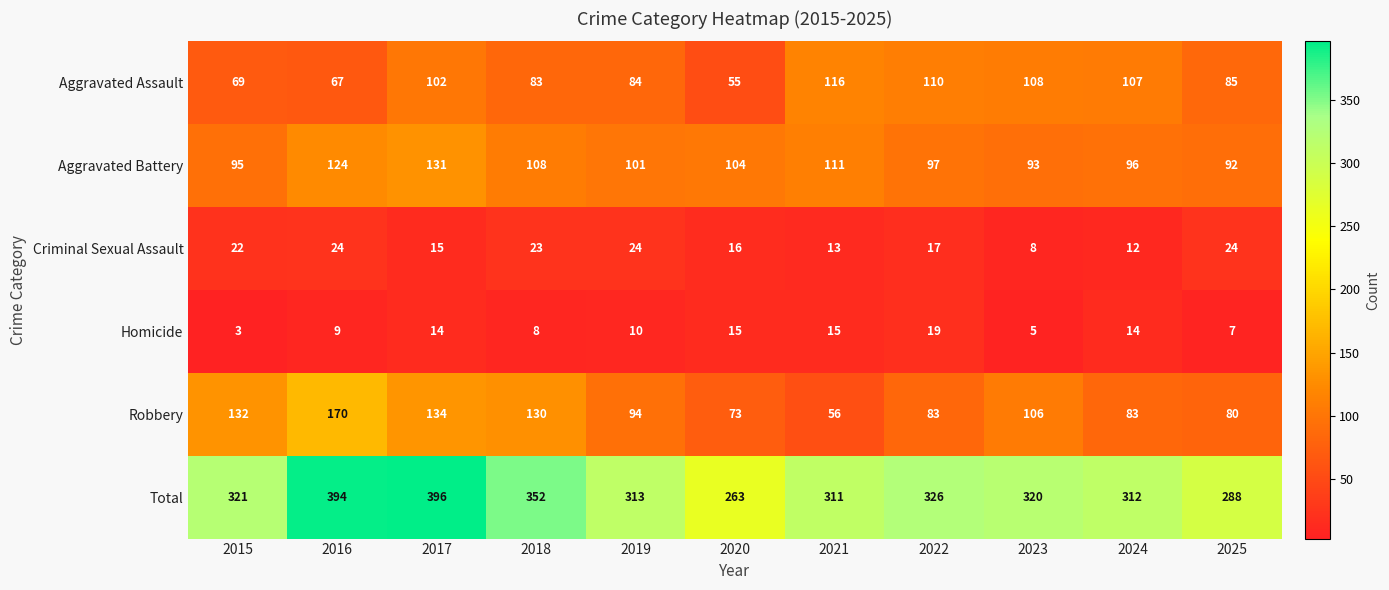

At how many categories does at least one series exceed 254?

11